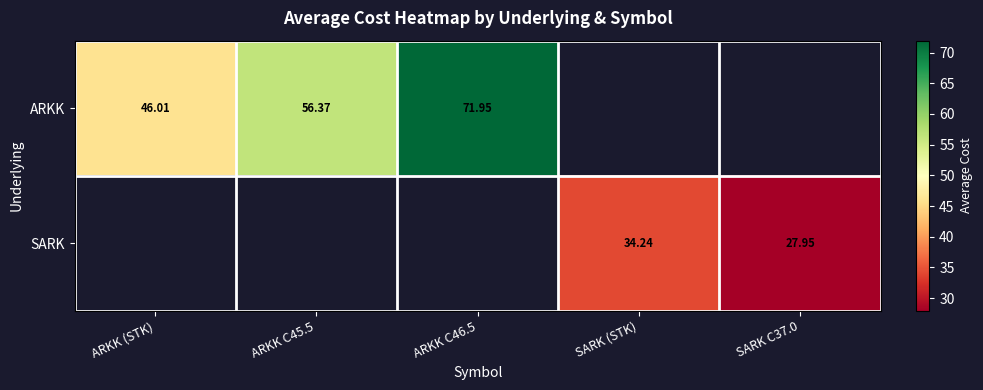

What is the smallest value displayed?

27.9